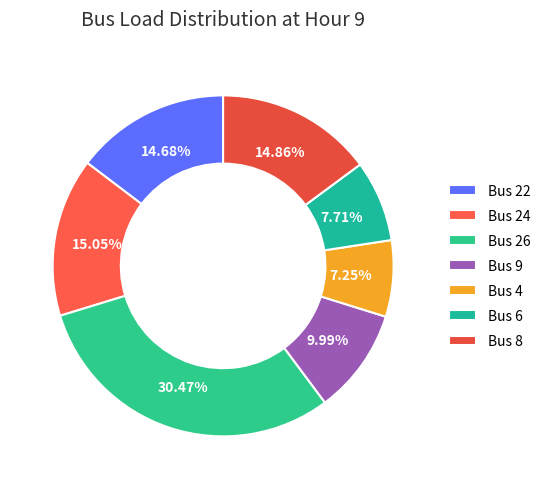

Is it true that Bus 24 is 1% of the pie?

False